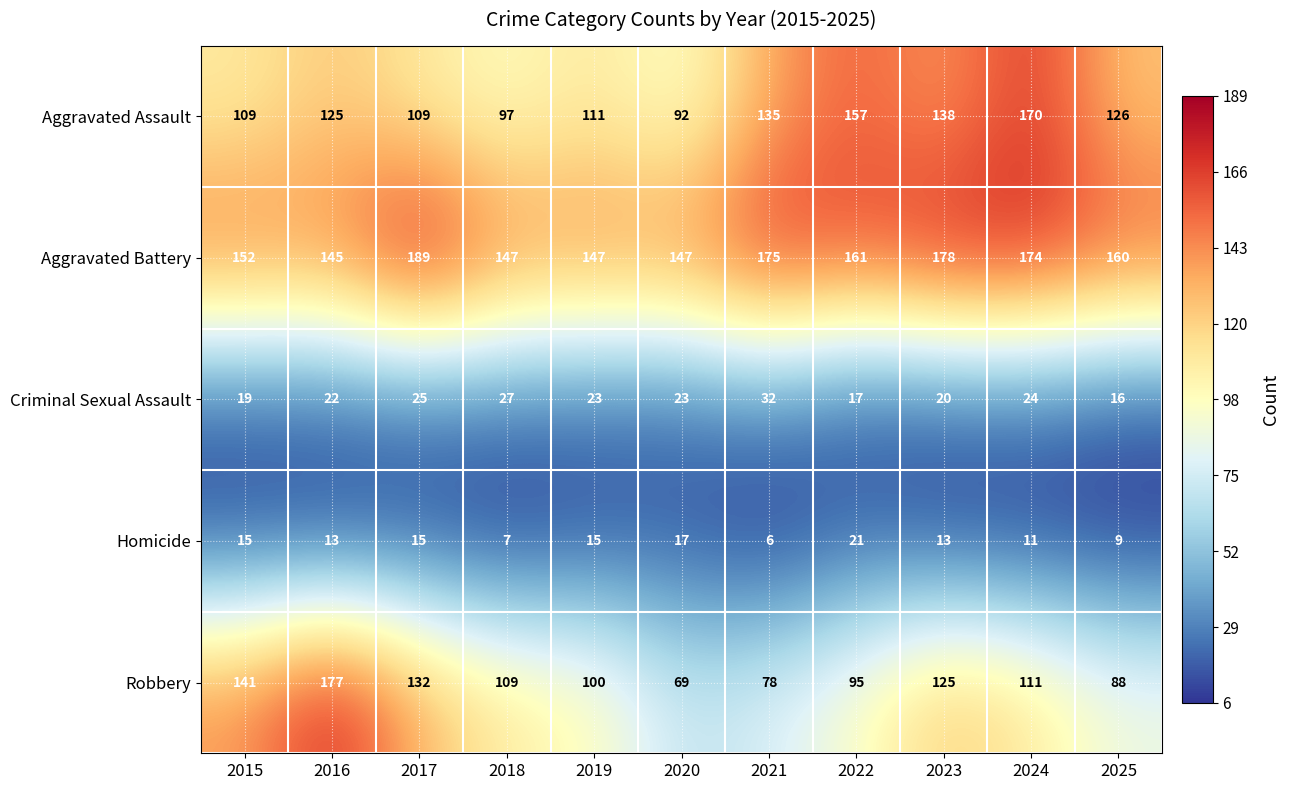

What value does the Robbery series have at 2015?

141